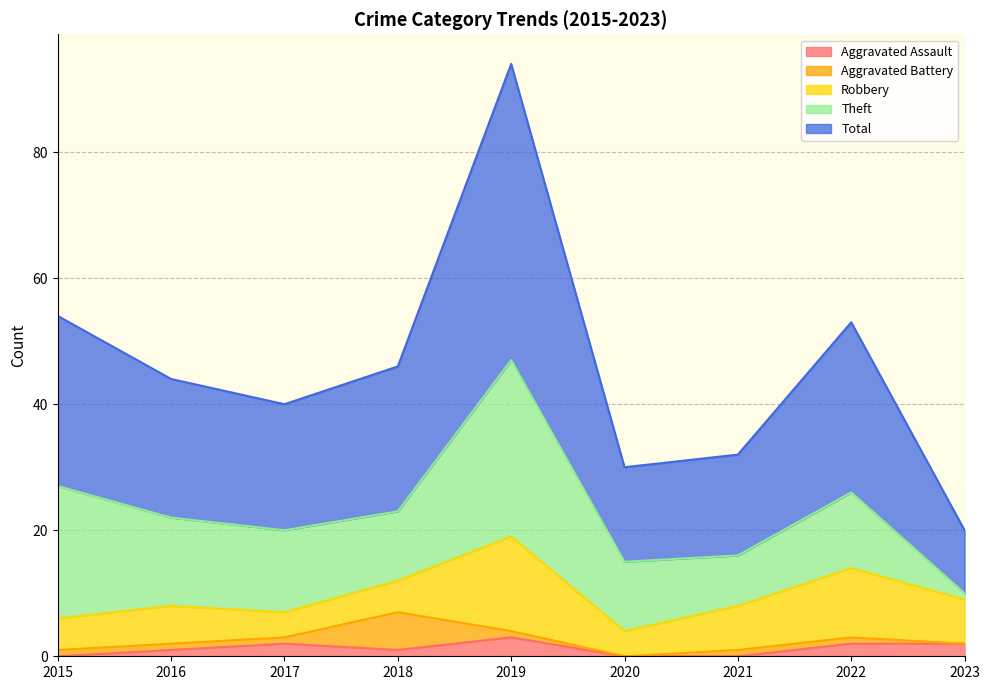

What is the maximum value for Aggravated Battery?

6